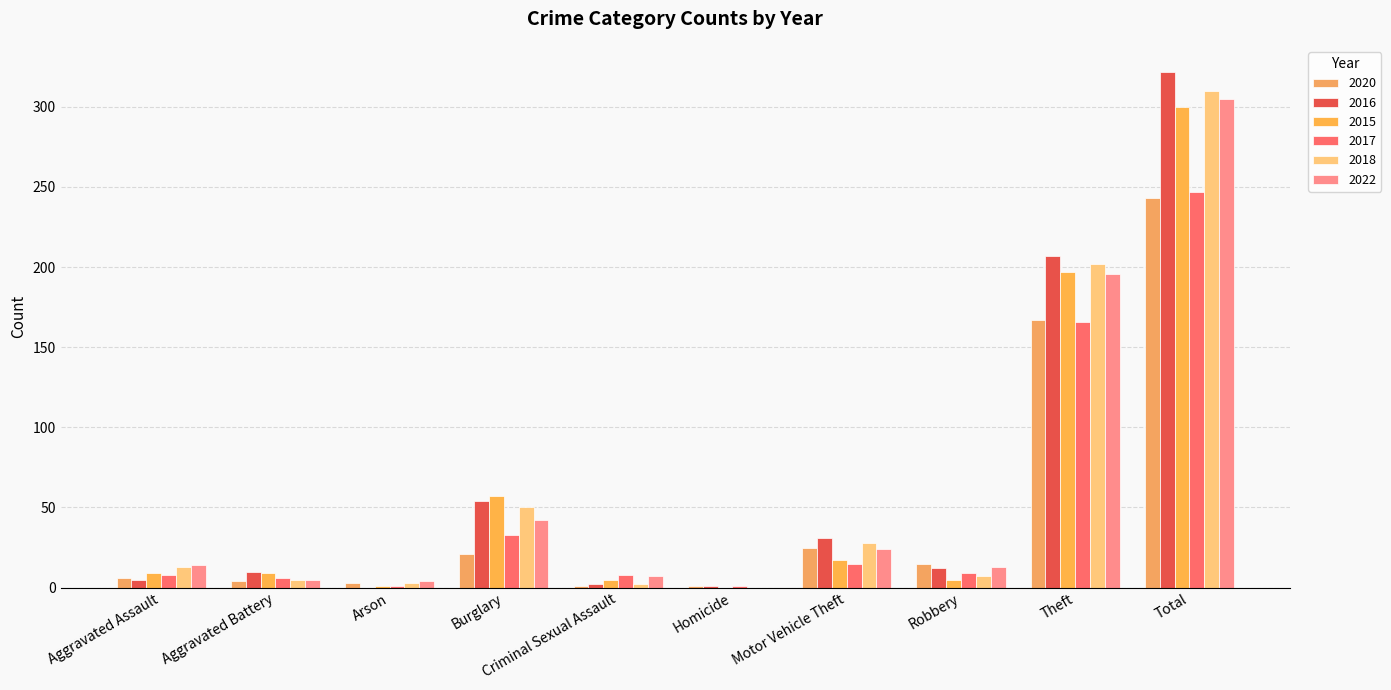

Reading left to right, list all the values displayed in this chart.

2020: Aggravated Assault=6	Aggravated Battery=4	Arson=3	Burglary=21	Criminal Sexual Assault=1	Homicide=1	Motor Vehicle Theft=25	Robbery=15	Theft=167	Total=243
2016: Aggravated Assault=5	Aggravated Battery=10	Arson=0	Burglary=54	Criminal Sexual Assault=2	Homicide=1	Motor Vehicle Theft=31	Robbery=12	Theft=207	Total=322
2015: Aggravated Assault=9	Aggravated Battery=9	Arson=1	Burglary=57	Criminal Sexual Assault=5	Homicide=0	Motor Vehicle Theft=17	Robbery=5	Theft=197	Total=300
2017: Aggravated Assault=8	Aggravated Battery=6	Arson=1	Burglary=33	Criminal Sexual Assault=8	Homicide=1	Motor Vehicle Theft=15	Robbery=9	Theft=166	Total=247
2018: Aggravated Assault=13	Aggravated Battery=5	Arson=3	Burglary=50	Criminal Sexual Assault=2	Homicide=0	Motor Vehicle Theft=28	Robbery=7	Theft=202	Total=310
2022: Aggravated Assault=14	Aggravated Battery=5	Arson=4	Burglary=42	Criminal Sexual Assault=7	Homicide=0	Motor Vehicle Theft=24	Robbery=13	Theft=196	Total=305